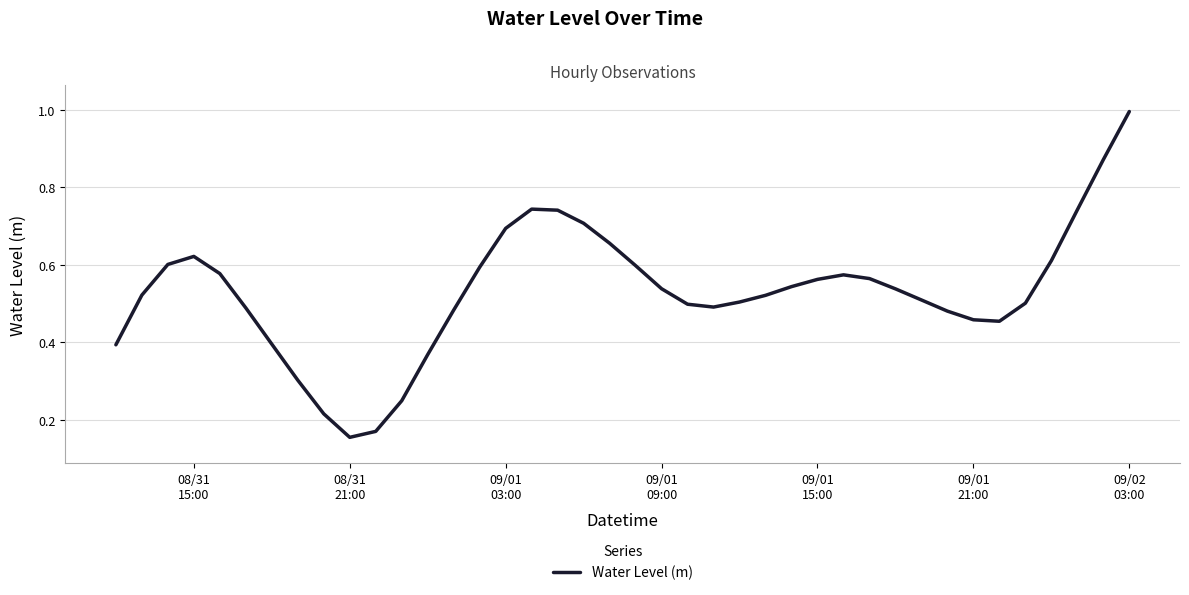

How many lines are shown in the chart?

1